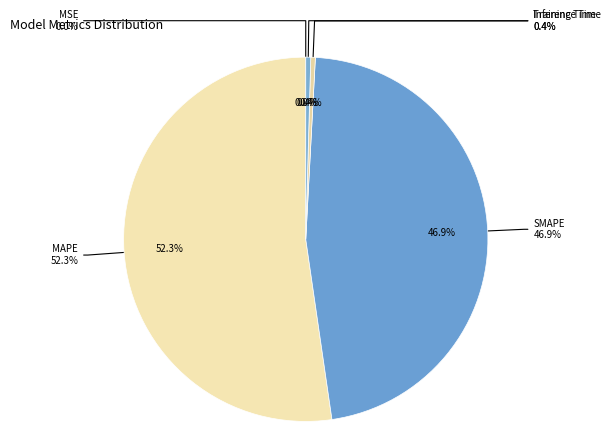

Does any single category account for the majority?

Yes